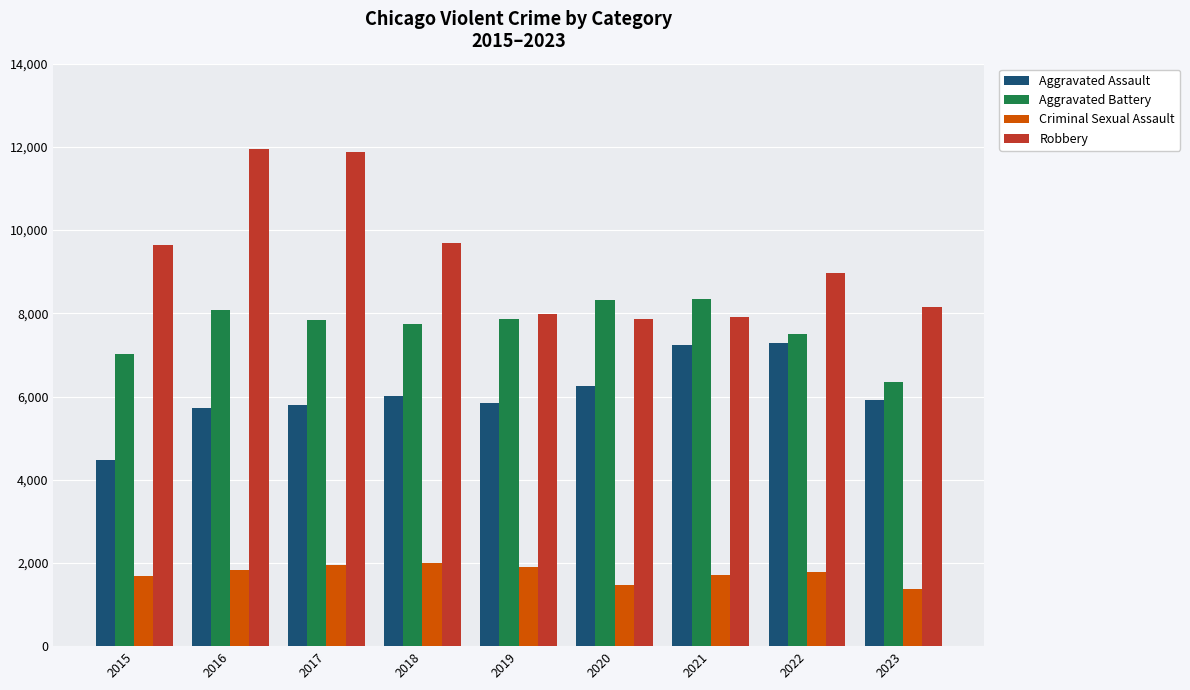

What is the sum of the Robbery values at 2016 and 2020?

19815